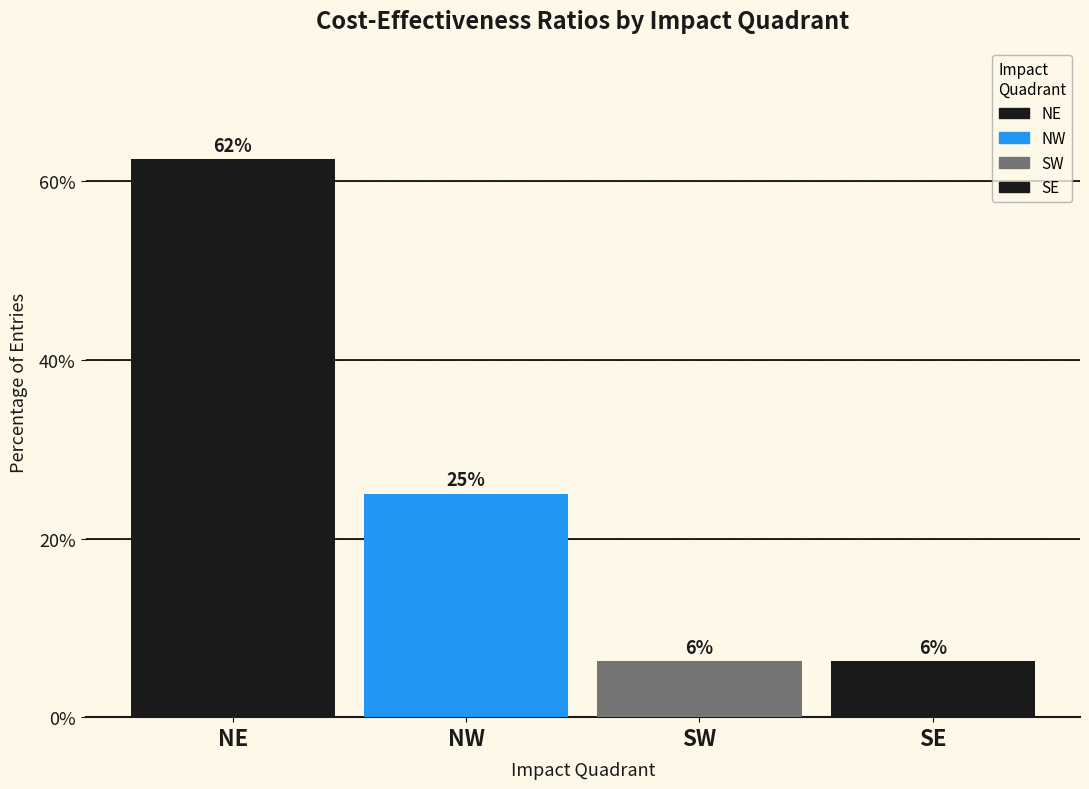

Rank the categories by value from lowest to highest.

SW, SE, NW, NE